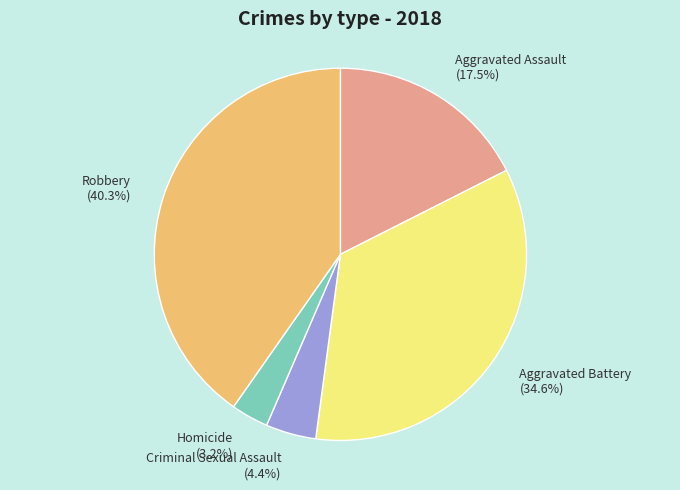

What is the largest slice in the pie chart?

Robbery